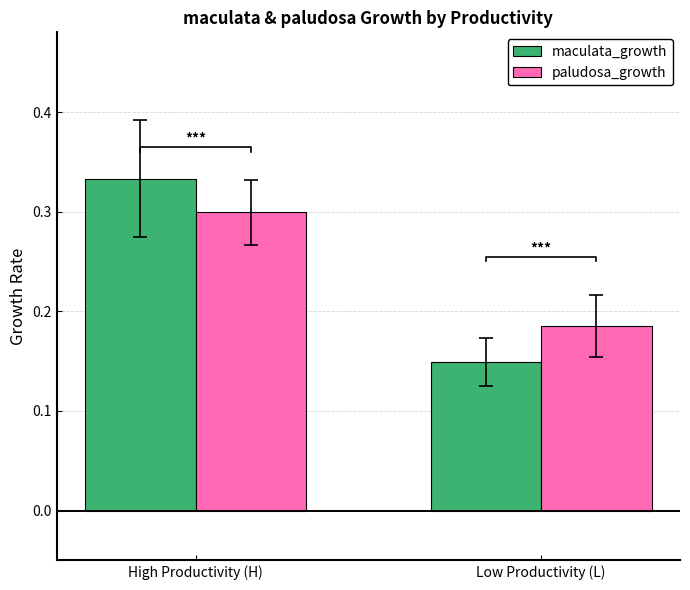

Are the bars grouped side by side (vs. stacked)?

Yes